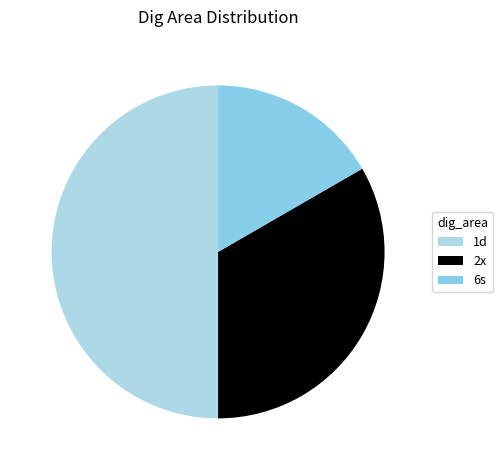

What is the smallest slice in the pie chart?

6s